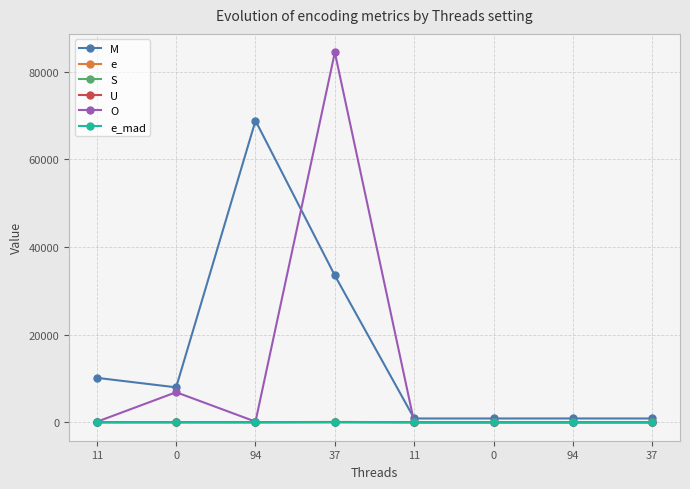

How many categories are shown in the chart?

8